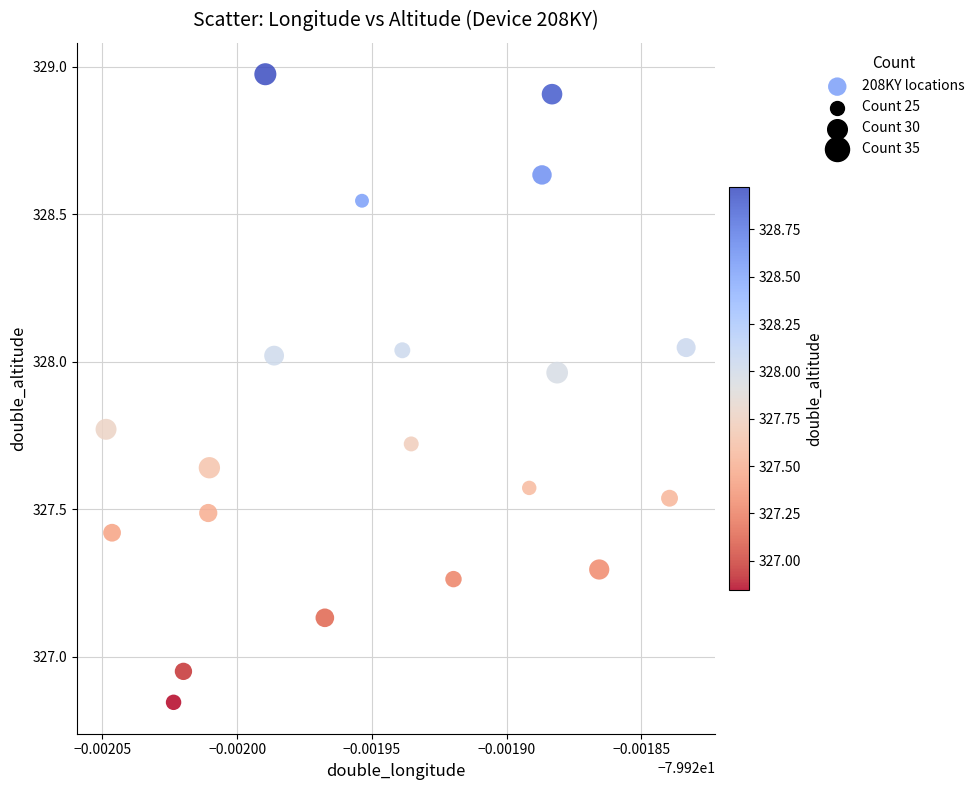

What is the range of Y values (max minus min)?

2.1